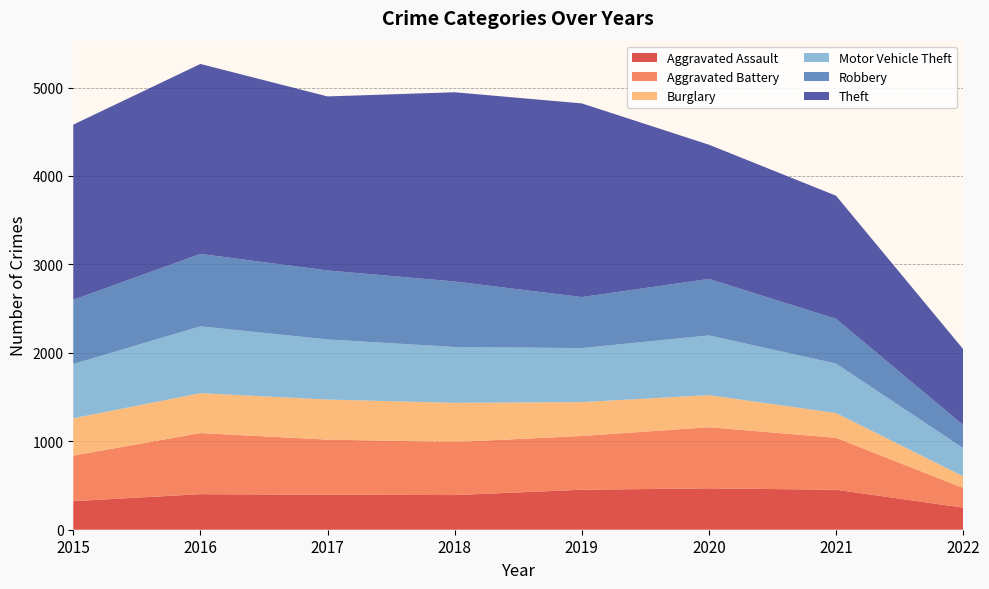

Reading left to right, what are all the values shown in this chart?

Aggravated Assault: 2015=323	2016=402	2017=396	2018=392	2019=452	2020=468	2021=452	2022=250
Aggravated Battery: 2015=515	2016=691	2017=623	2018=600	2019=608	2020=691	2021=587	2022=223
Burglary: 2015=422	2016=451	2017=453	2018=443	2019=383	2020=363	2021=280	2022=130
Motor Vehicle Theft: 2015=614	2016=756	2017=680	2018=631	2019=611	2020=675	2021=560	2022=320
Robbery: 2015=726	2016=819	2017=780	2018=741	2019=577	2020=639	2021=506	2022=261
Theft: 2015=1981	2016=2148	2017=1968	2018=2140	2019=2190	2020=1518	2021=1392	2022=858